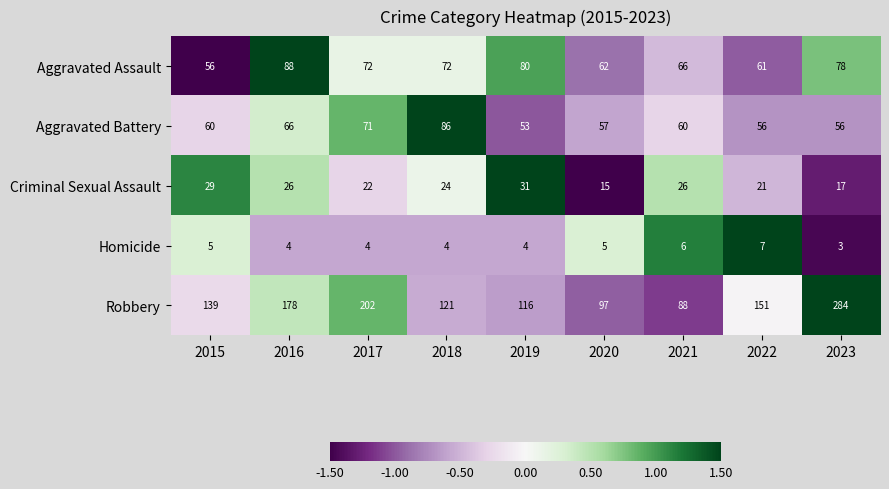

At which category is the sum across all series the highest?

2023